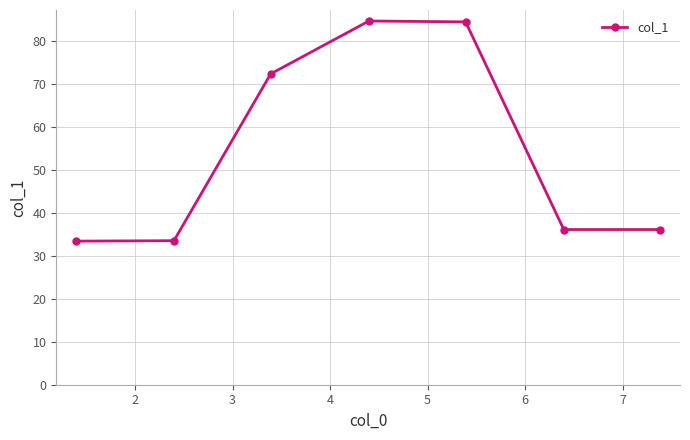

True or false: there are more than 1 points higher than both neighbors.

False